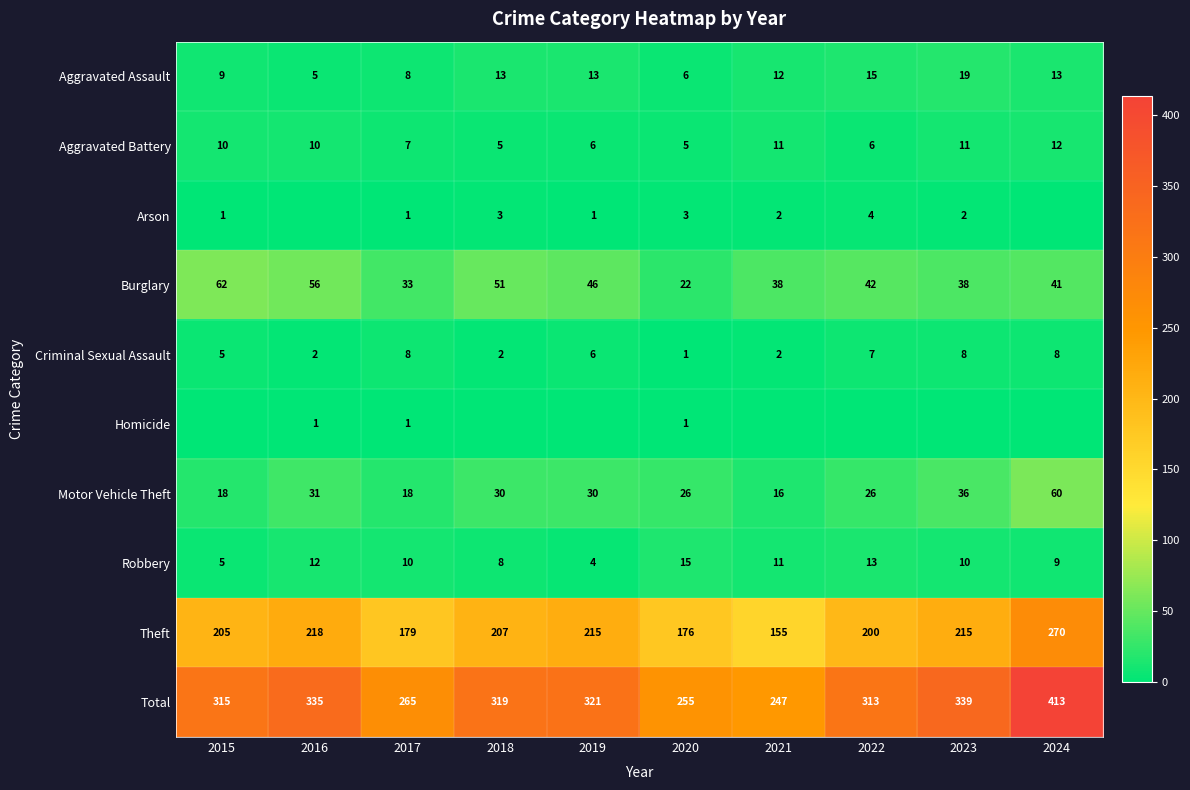

At which label is Robbery closest to 9?

2024